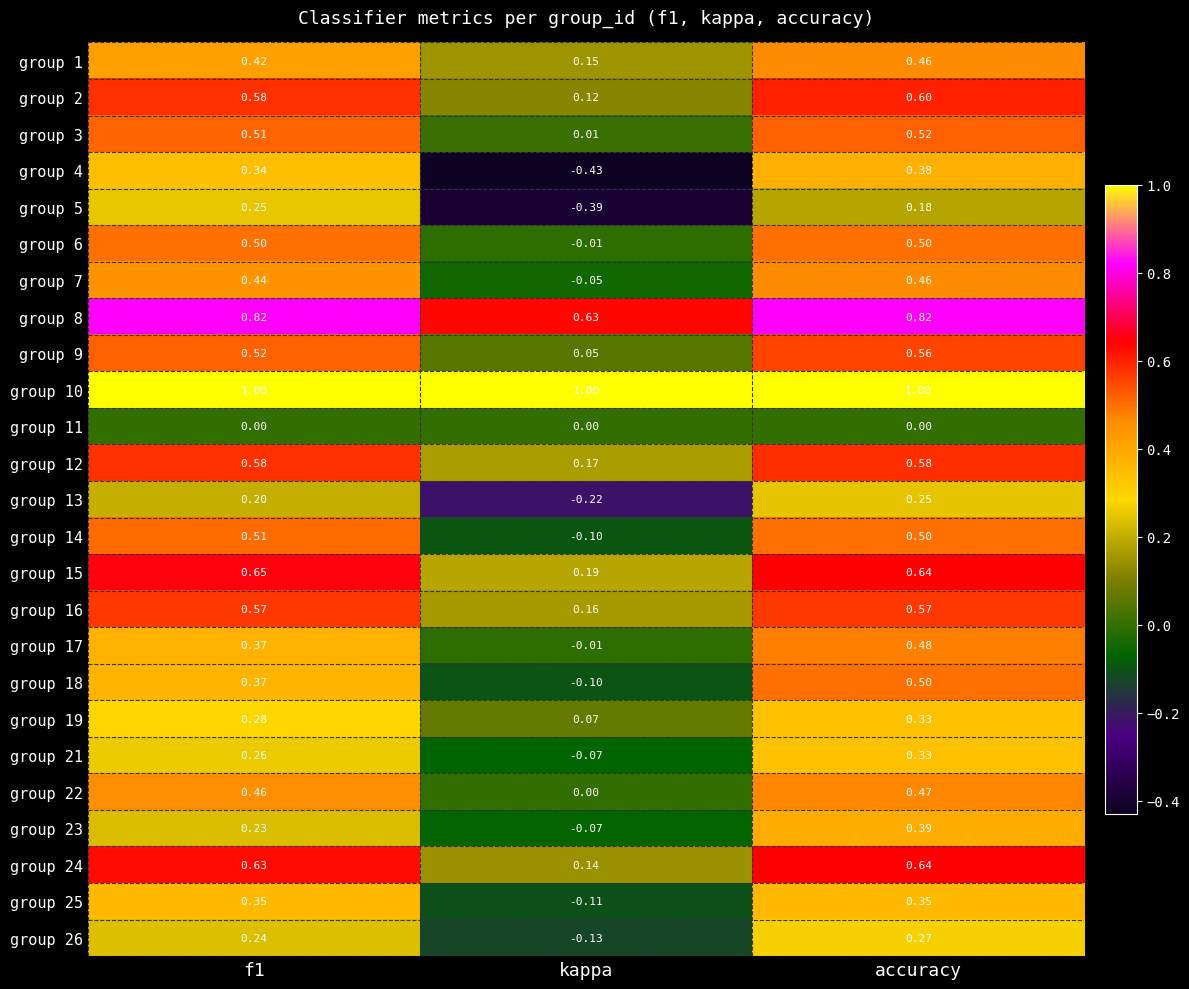

Where is group 17 nearest to the value 0?

kappa